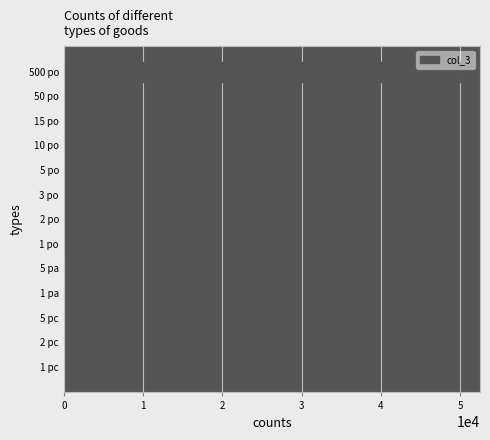

What is the maximum value shown in the chart?

50000